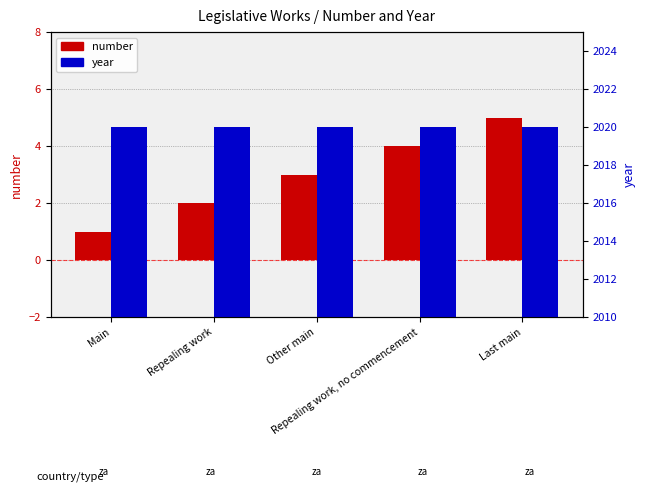

What is the average value of the year series?

2020